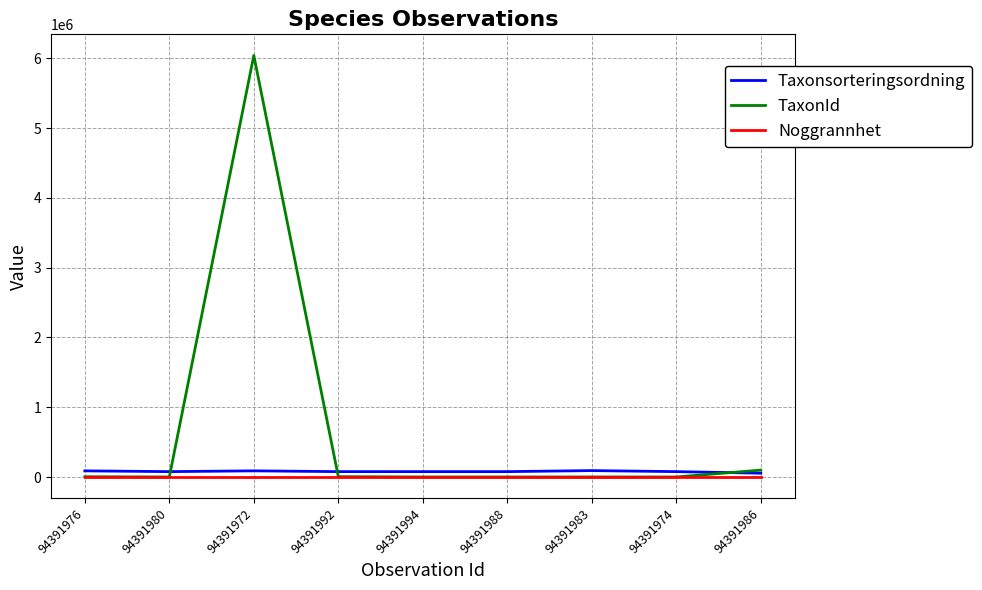

What is the difference between the maximum and minimum values in the TaxonId series?

6038105